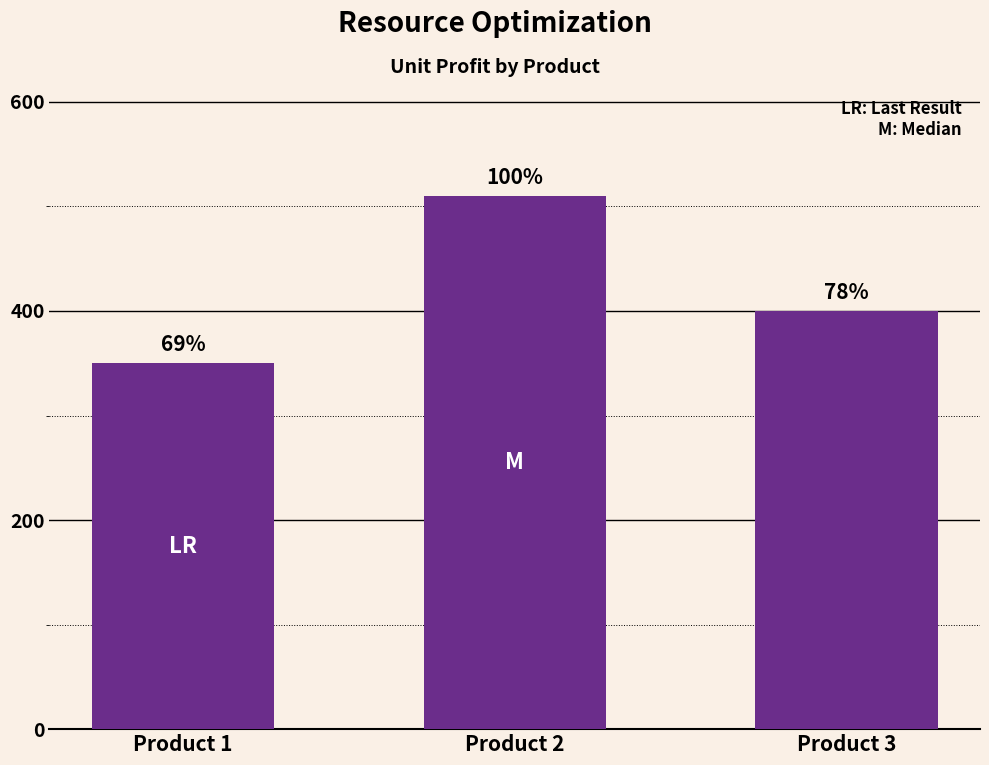

What is the value of the 3rd bar from the left?

400